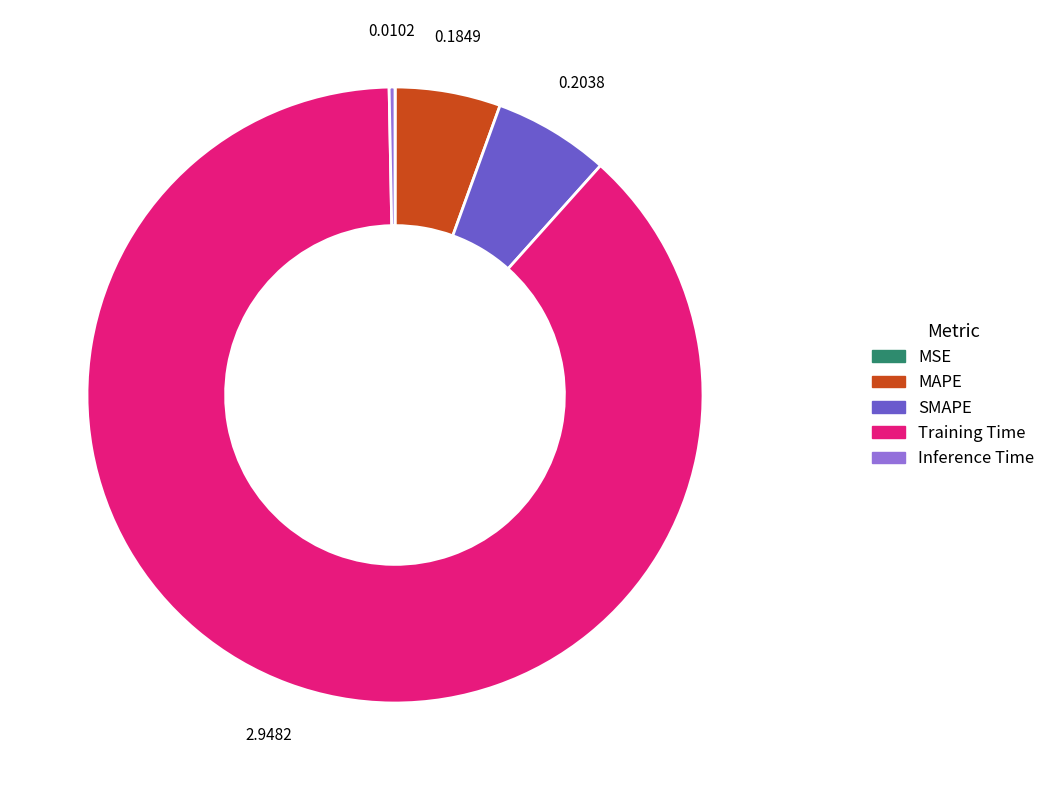

Which slice is the largest?

Training Time